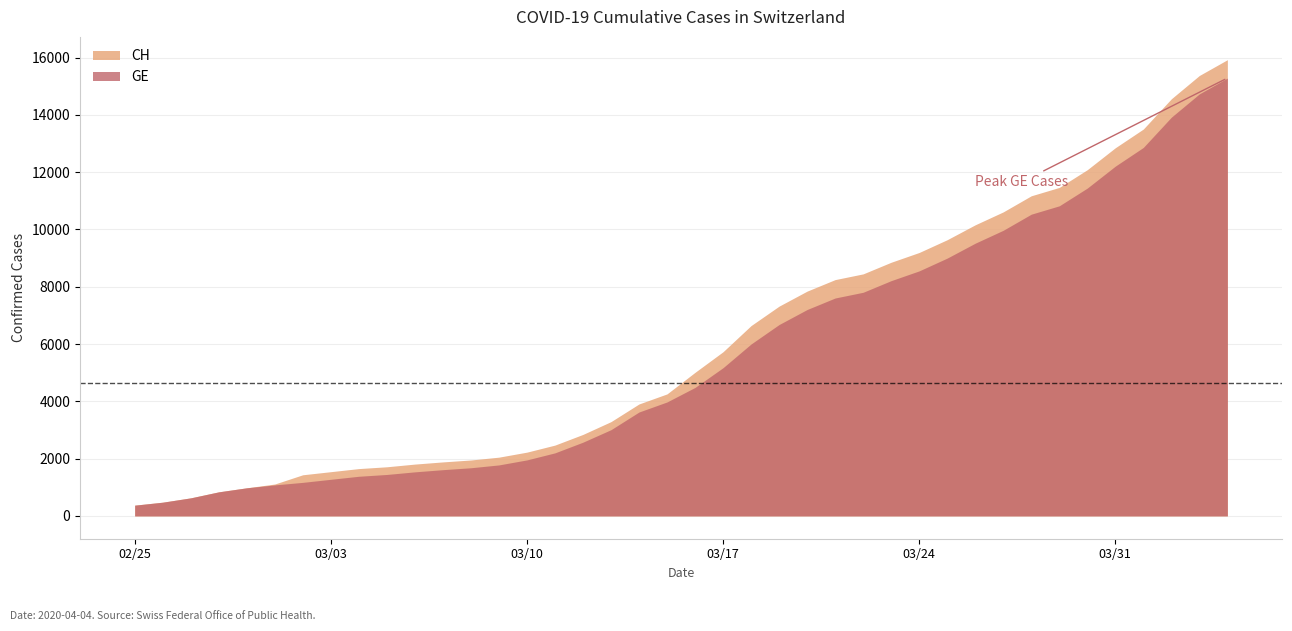

Which category has the highest value in the GE series?

39